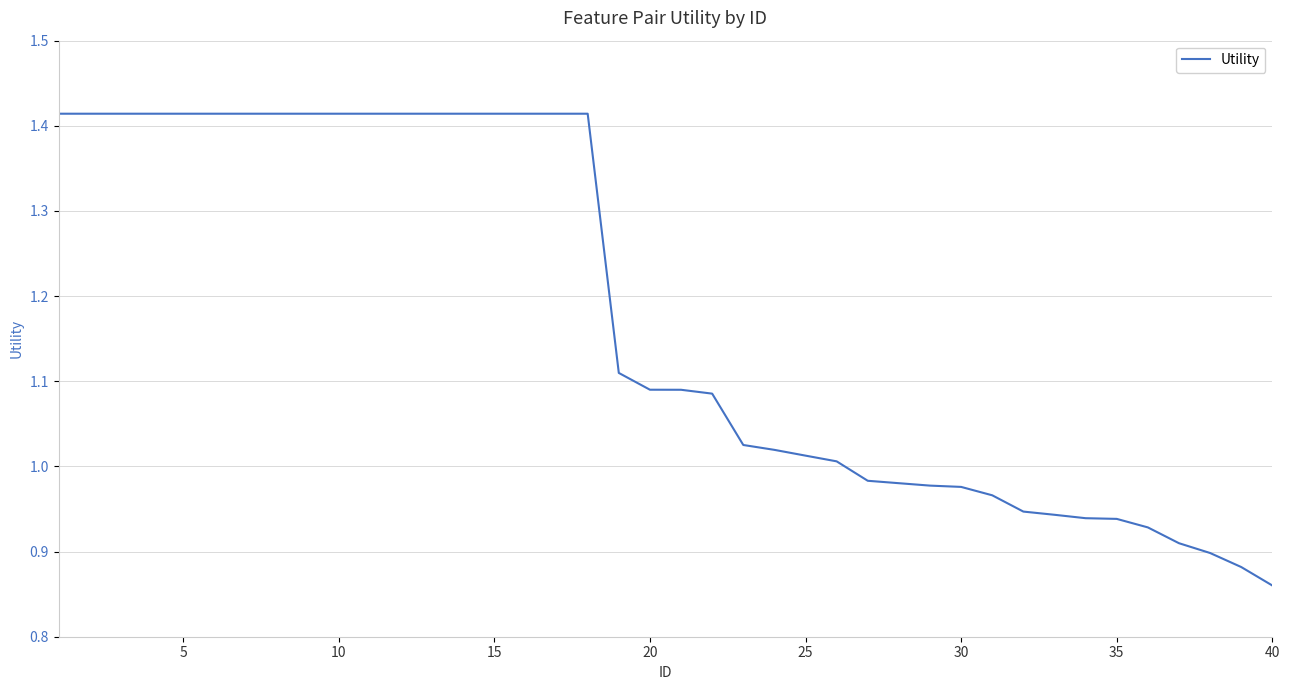

Reading right to left, what are all the values shown in this chart?

0.9	0.9	0.9	0.9	0.9	0.9	0.9	0.9	0.9	1.0	1.0	1.0	1.0	1.0	1.0	1.0	1.0	1.0	1.1	1.1	1.1	1.1	1.4	1.4	1.4	1.4	1.4	1.4	1.4	1.4	1.4	1.4	1.4	1.4	1.4	1.4	1.4	1.4	1.4	1.4